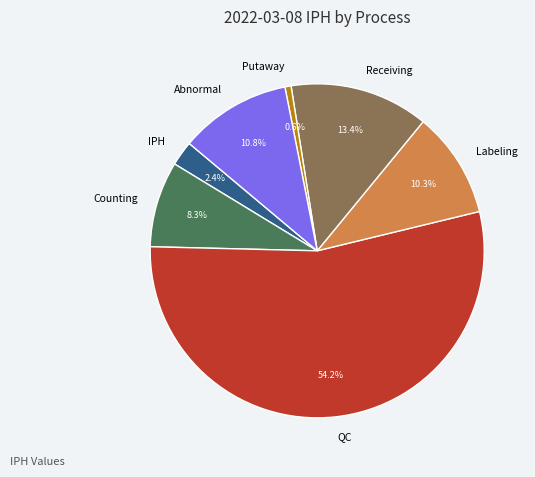

Is there a majority slice in this chart?

Yes